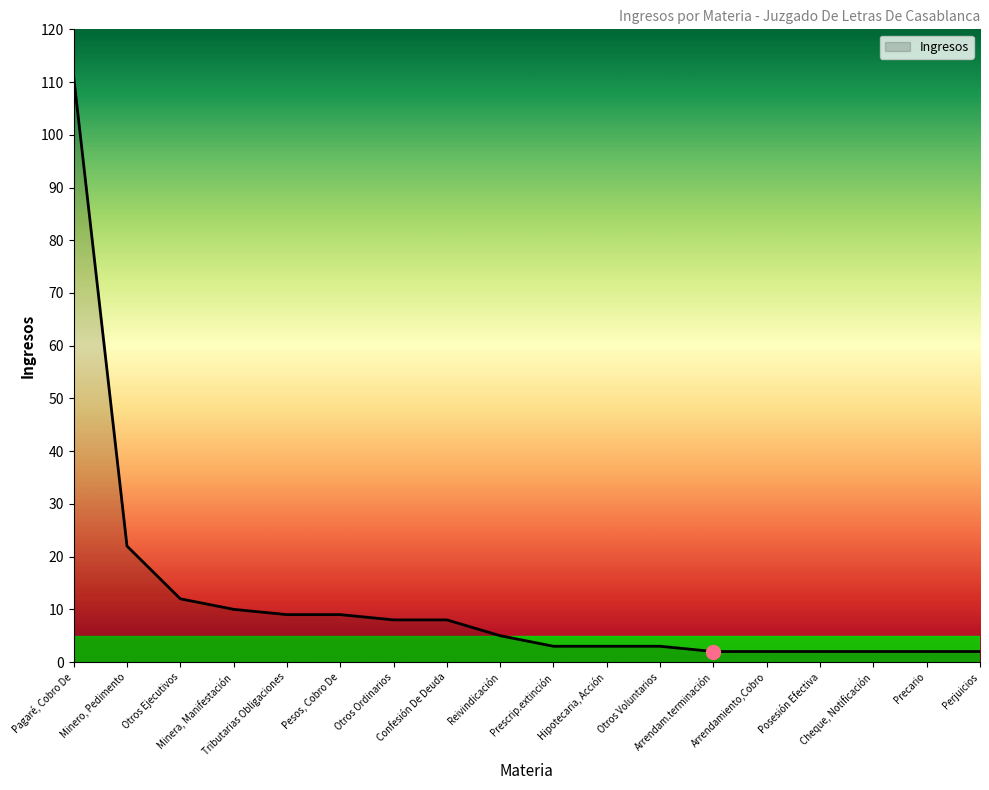

What is the greatest value displayed?

111